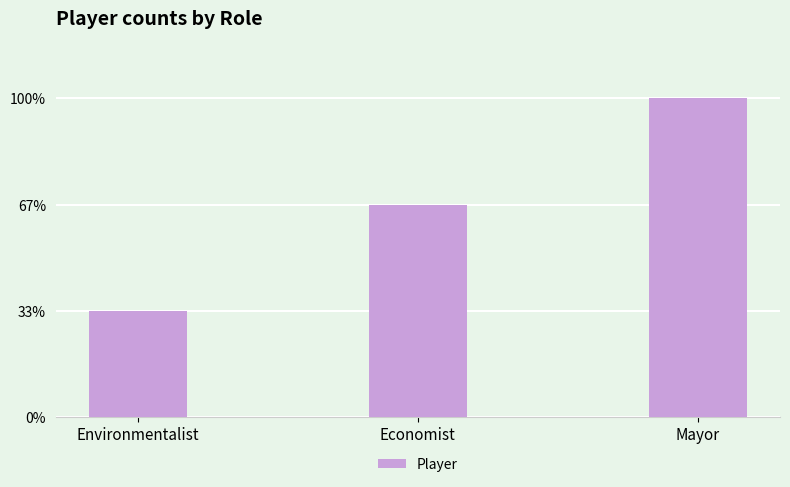

Are the bars horizontal?

No